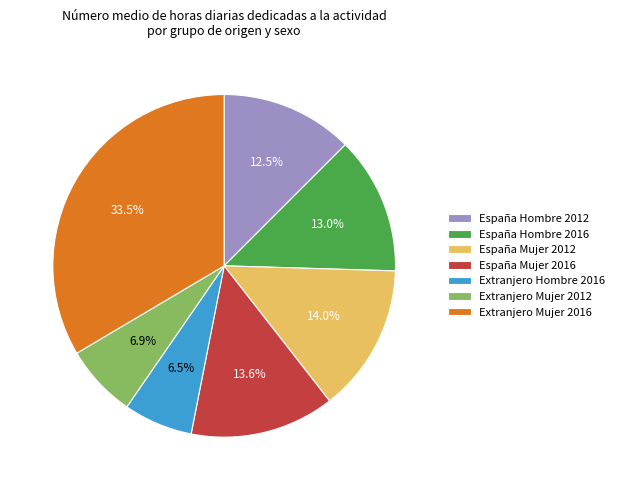

The Extranjero Mujer 2012 slice represents 1% of the pie. True or false?

False